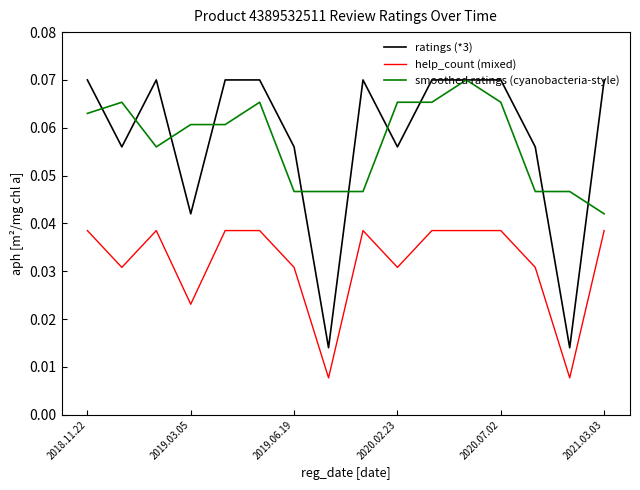

Does the chart display data point markers on the line(s)?

No